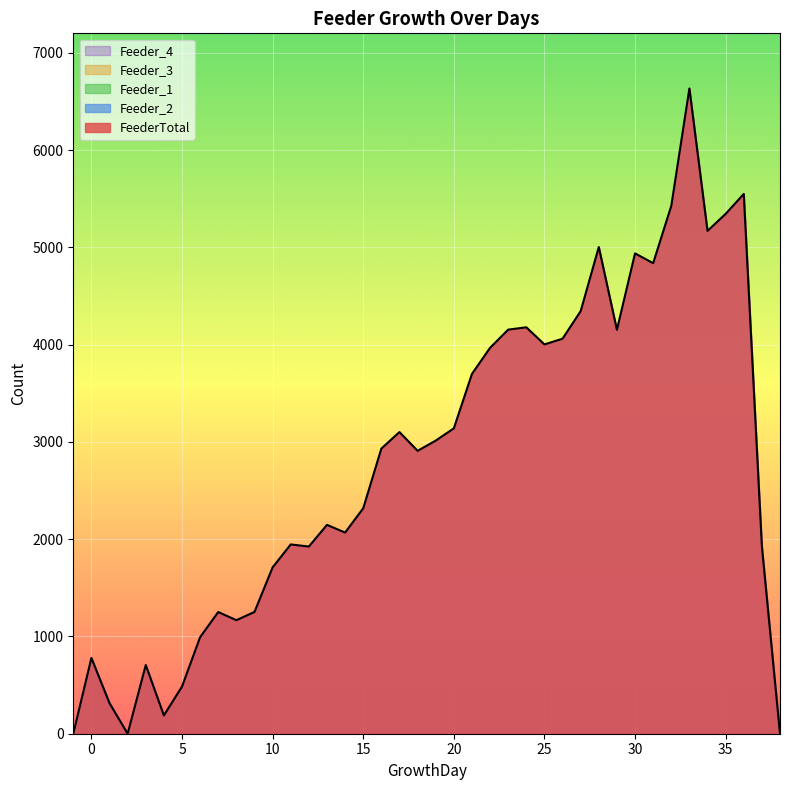

Reading left to right, extract all data points from this chart.

FeederTotal: -1=0	0=779	1=314	2=0	3=706	4=188	5=485	6=993	7=1251	8=1167	9=1252	10=1710	11=1946	12=1924	13=2147	14=2068	15=2317	16=2931	17=3101	18=2908	19=3013	20=3139	21=3699	22=3967	23=4154	24=4178	25=4002	26=4061	27=4344	28=5003	29=4152	30=4938	31=4837	32=5426	33=6633	34=5169	35=5344	36=5549	37=1927	38=0
Feeder_2: -1=0	0=779	1=314	2=0	3=706	4=188	5=485	6=993	7=1251	8=1167	9=1252	10=1710	11=1946	12=1924	13=2147	14=2068	15=2317	16=2931	17=3101	18=2908	19=3013	20=3139	21=3699	22=3967	23=4154	24=4178	25=4002	26=4061	27=4344	28=5003	29=4152	30=4938	31=4837	32=5426	33=6633	34=5169	35=5344	36=5549	37=1927	38=0
Feeder_1: -1=0	0=0	1=0	2=0	3=0	4=0	5=0	6=0	7=0	8=0	9=0	10=0	11=0	12=0	13=0	14=0	15=0	16=0	17=0	18=0	19=0	20=0	21=0	22=0	23=0	24=0	25=0	26=0	27=0	28=0	29=0	30=0	31=0	32=0	33=0	34=0	35=0	36=0	37=0	38=0
Feeder_3: -1=0	0=0	1=0	2=0	3=0	4=0	5=0	6=0	7=0	8=0	9=0	10=0	11=0	12=0	13=0	14=0	15=0	16=0	17=0	18=0	19=0	20=0	21=0	22=0	23=0	24=0	25=0	26=0	27=0	28=0	29=0	30=0	31=0	32=0	33=0	34=0	35=0	36=0	37=0	38=0
Feeder_4: -1=0	0=0	1=0	2=0	3=0	4=0	5=0	6=0	7=0	8=0	9=0	10=0	11=0	12=0	13=0	14=0	15=0	16=0	17=0	18=0	19=0	20=0	21=0	22=0	23=0	24=0	25=0	26=0	27=0	28=0	29=0	30=0	31=0	32=0	33=0	34=0	35=0	36=0	37=0	38=0